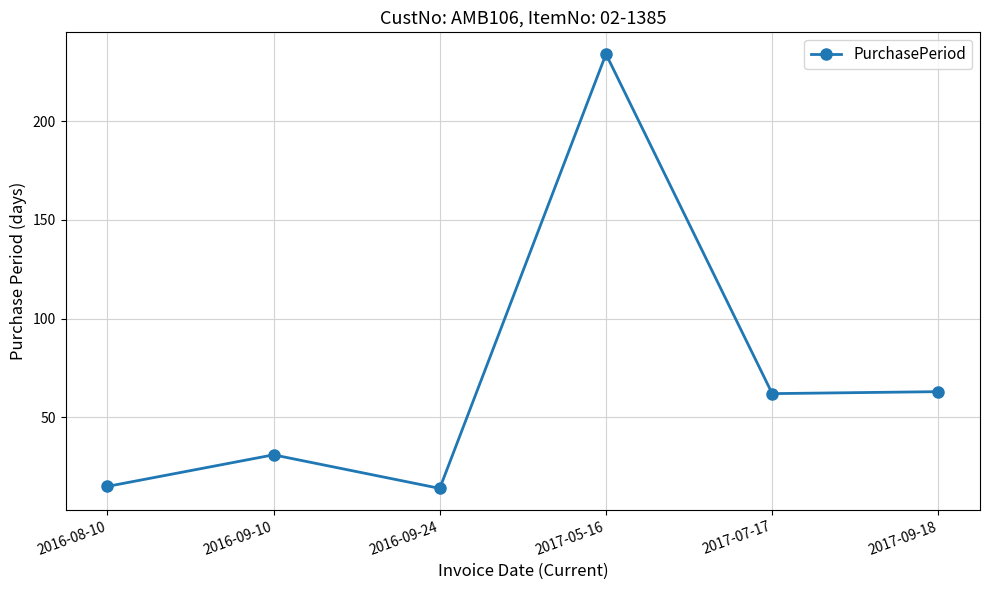

At which category does the data reach its first local valley?

2016-09-24